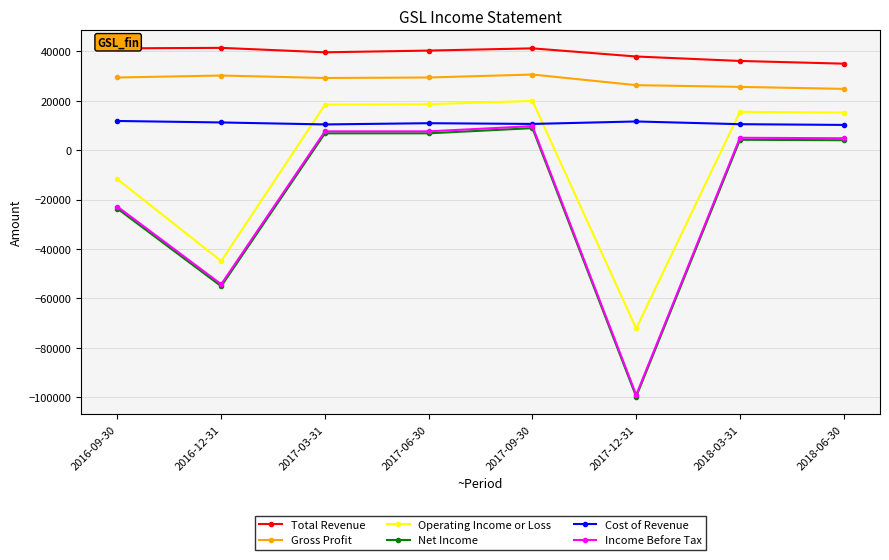

True or false: Gross Profit has more than 1 points higher than both neighbors.

True